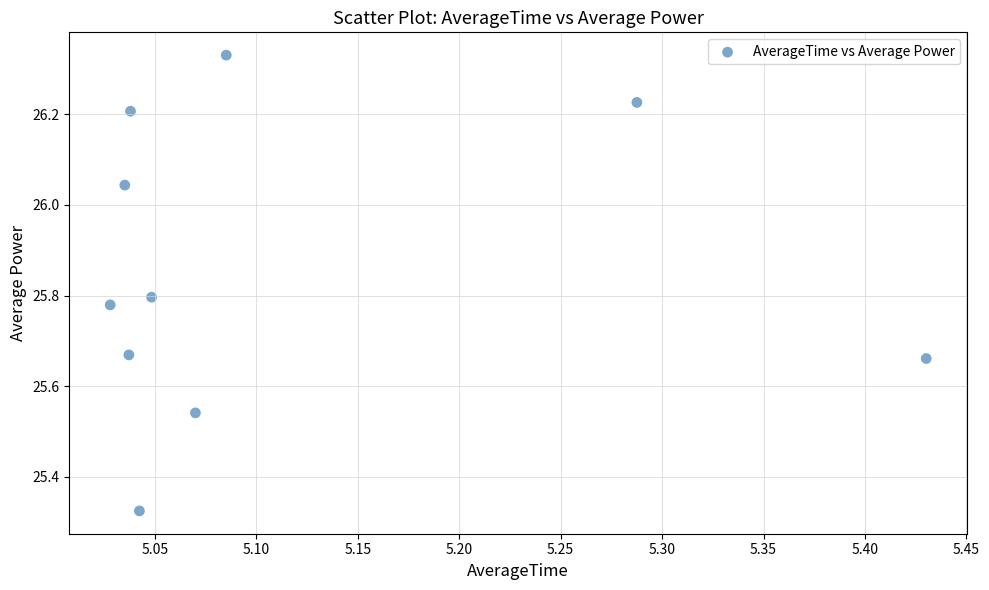

What is the average Y value?

25.9